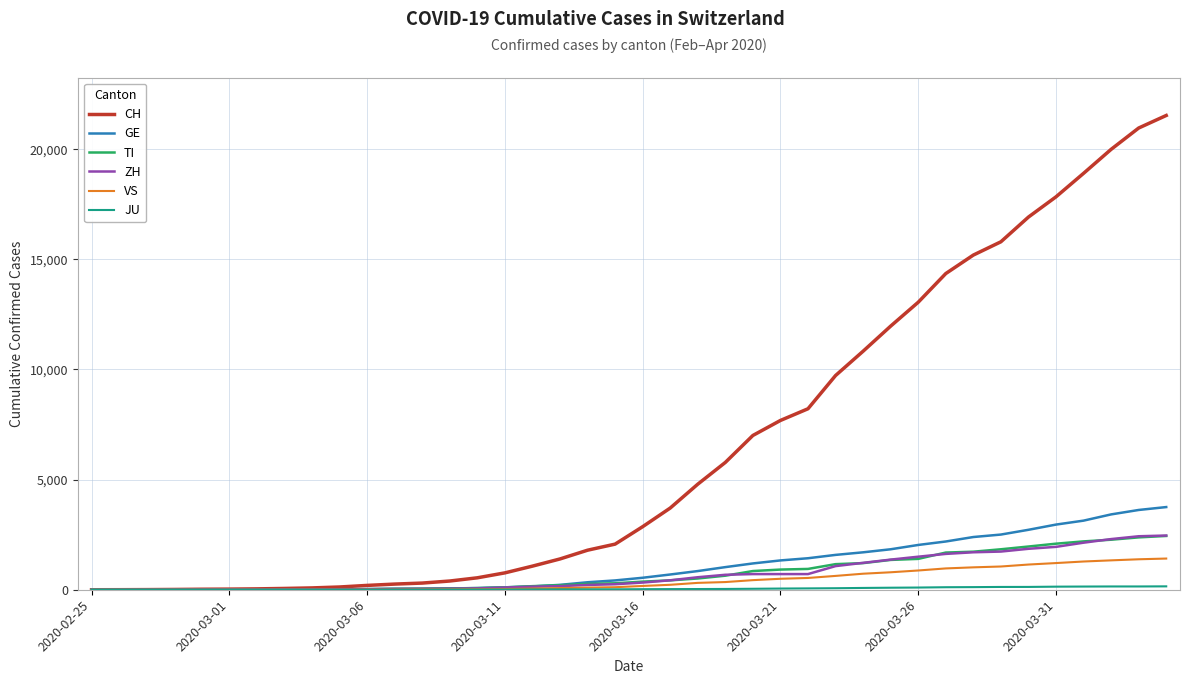

What is the highest value of the TI series?

2442